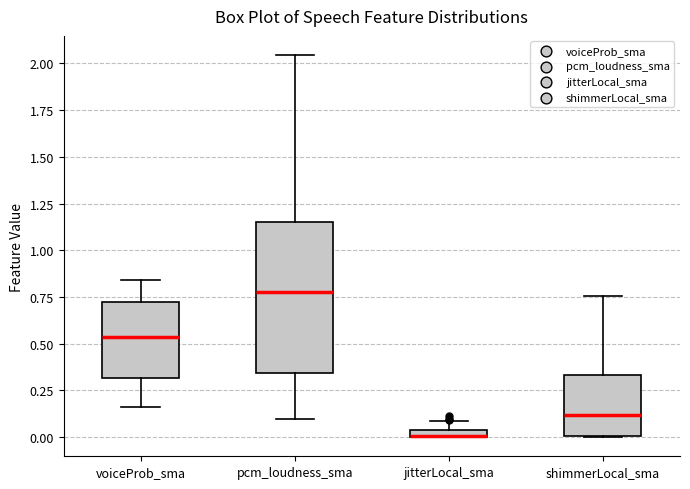

Which box is the tallest, from its lower edge to its upper edge?

pcm_loudness_sma